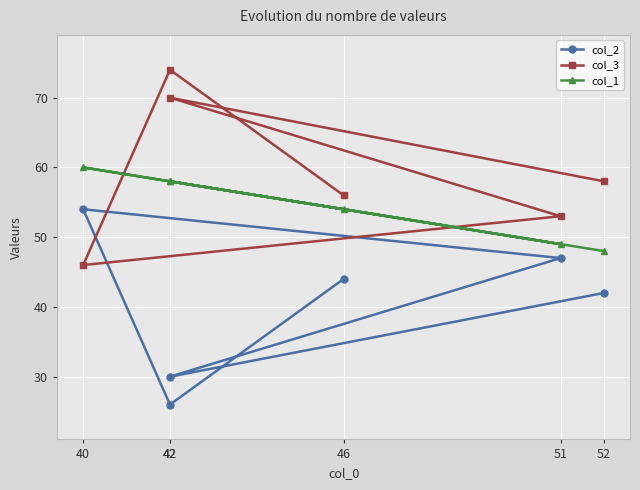

Reading left to right, extract all data points from this chart.

col_2: 46=44	42=26	40=54	51=47	42=30	52=42
col_3: 46=56	42=74	40=46	51=53	42=70	52=58
col_1: 46=54	42=58	40=60	51=49	42=58	52=48